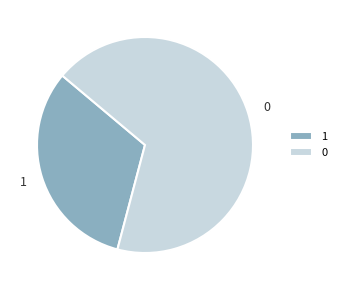

Is there a majority slice in this chart?

Yes